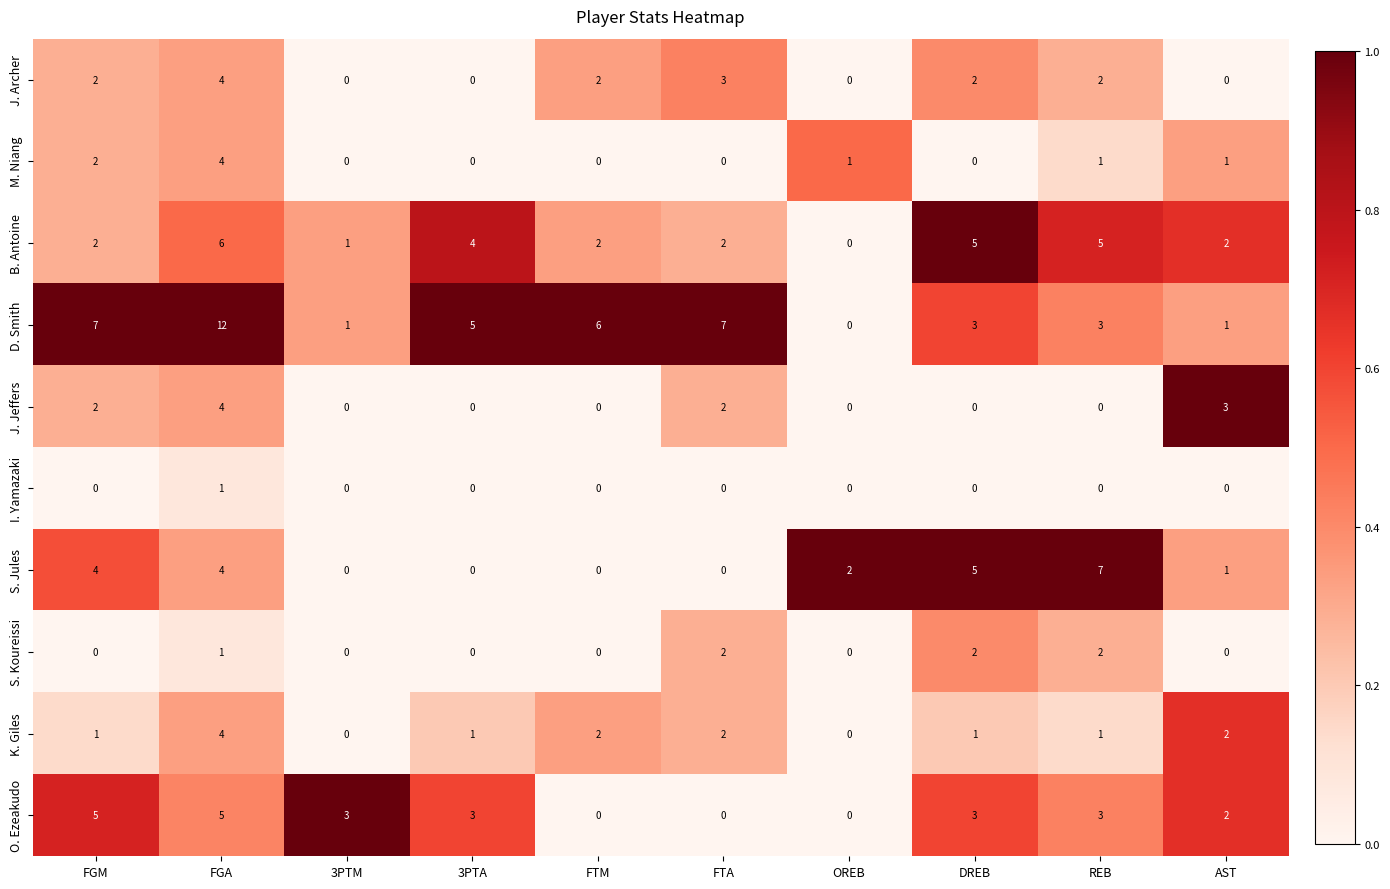

How many J. Archer values are between 0 and 2?

8